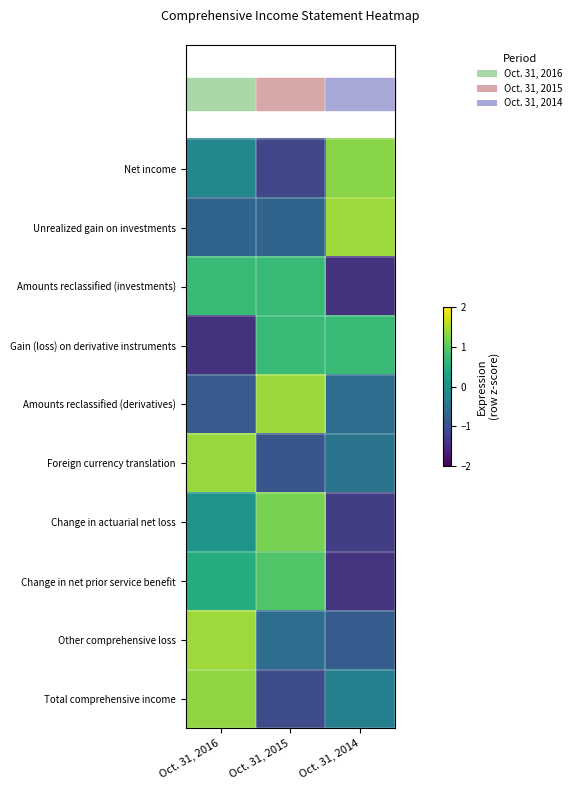

At which category is the sum across all series the highest?

Oct. 31, 2016